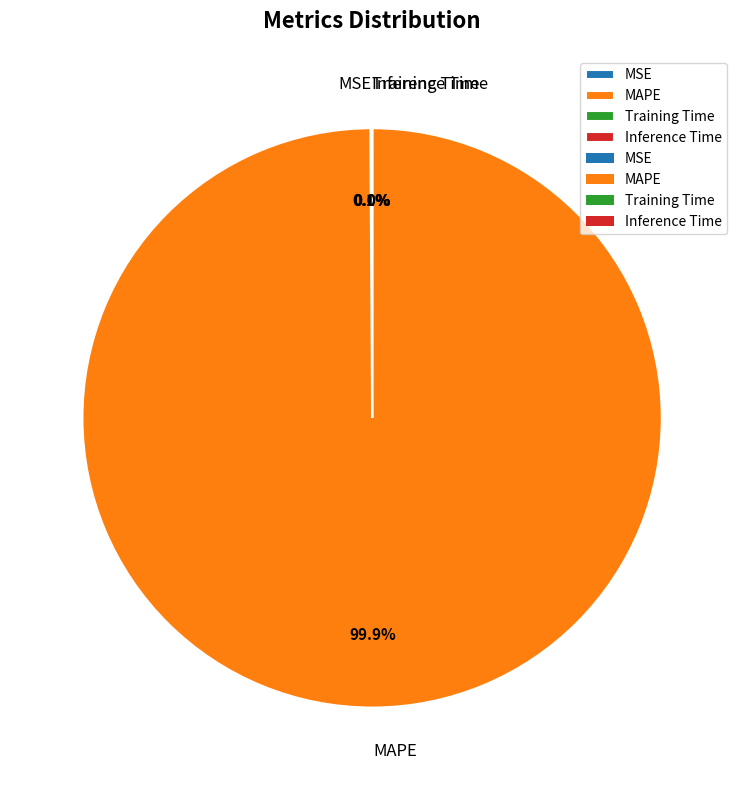

To the nearest percent, what is the average slice percentage?

25%